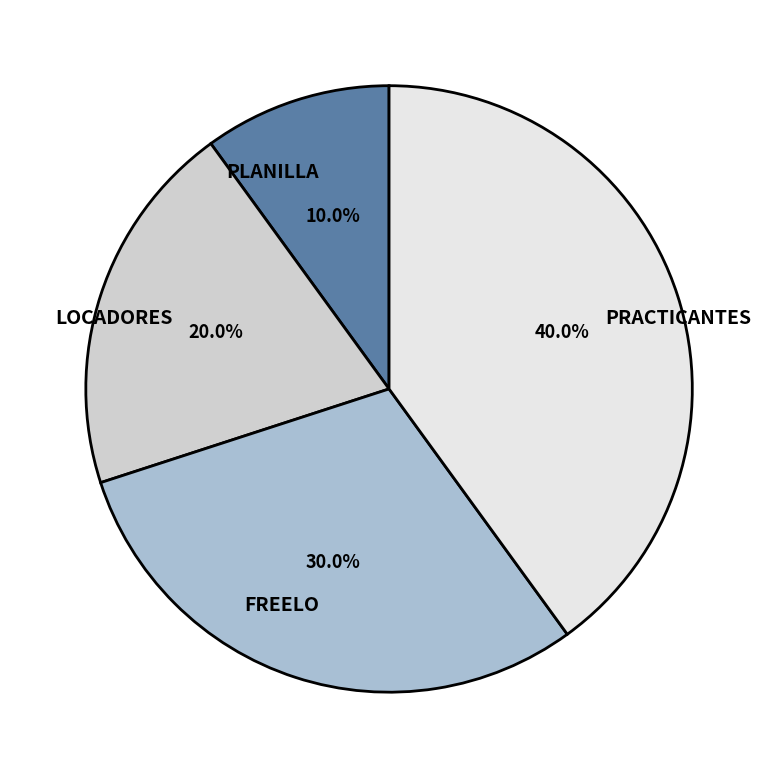

What is the ratio of the value at PLANILLA to the value at FREELO?

0.3